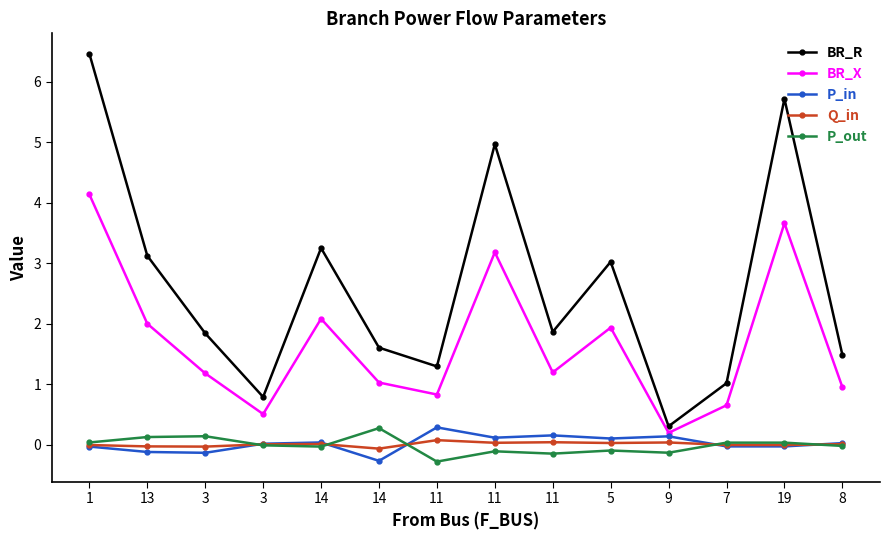

Is it true that BR_R equals 1.3 at 3?

False